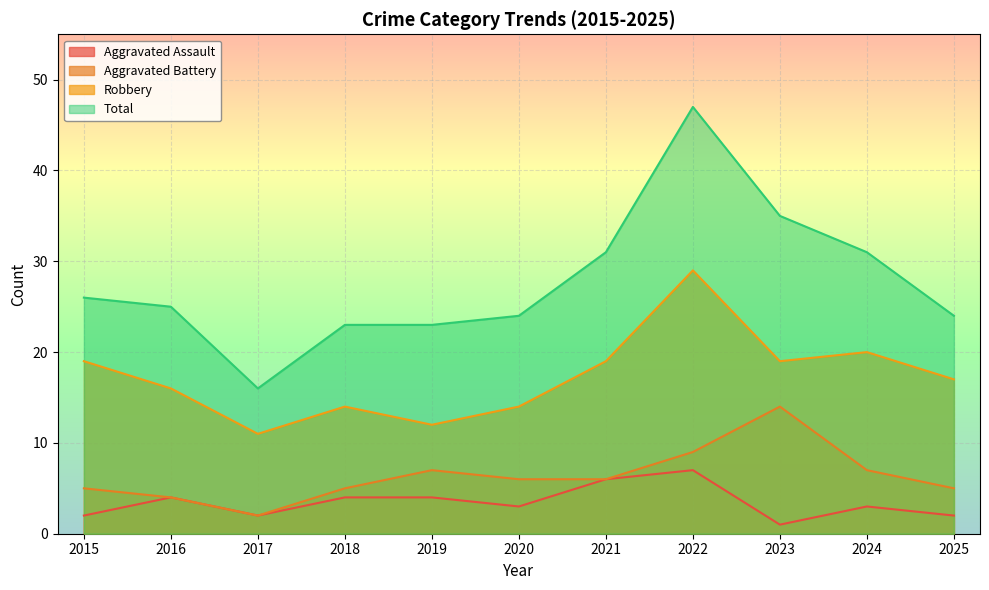

Which series has the largest range (max minus min)?

Total